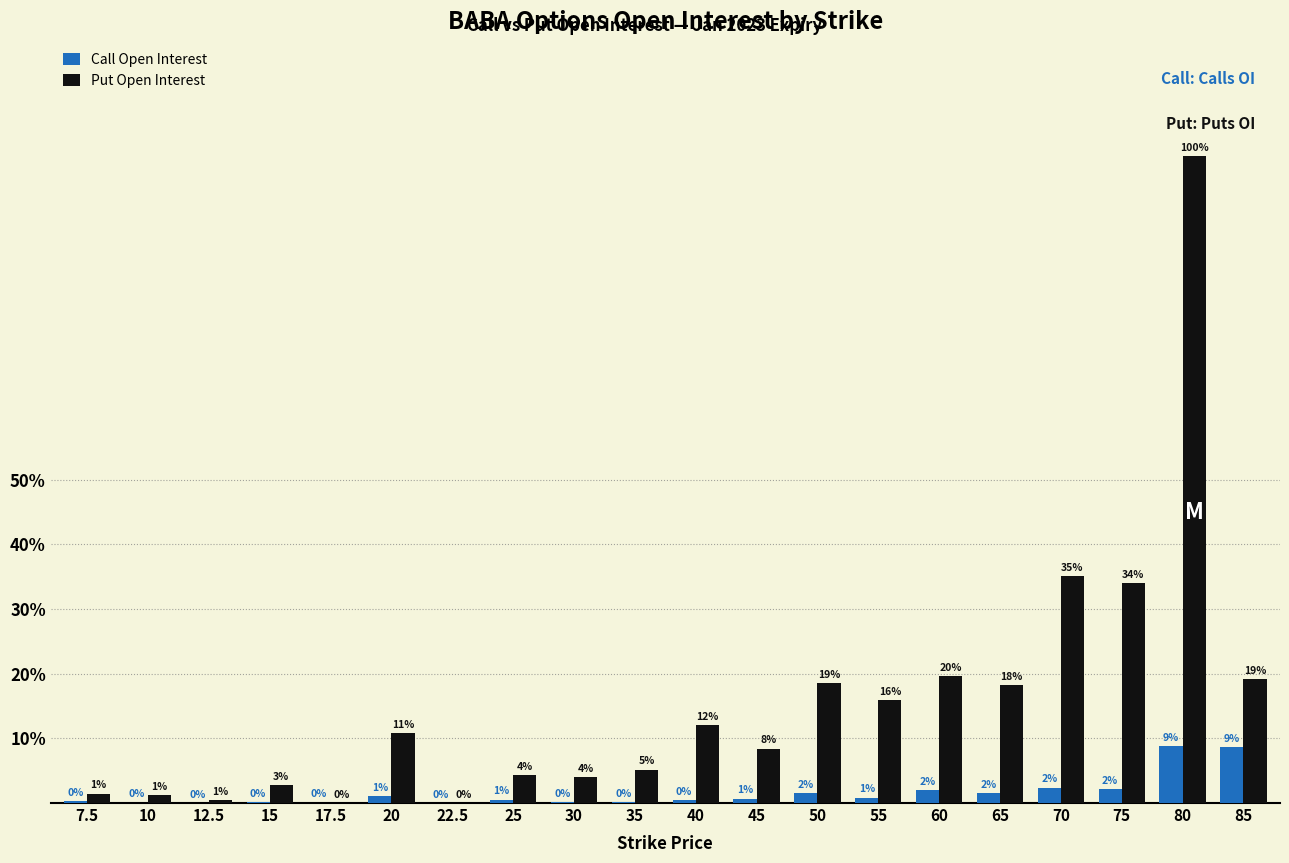

The Call Open Interest series shows 48 at 25. True or false?

False